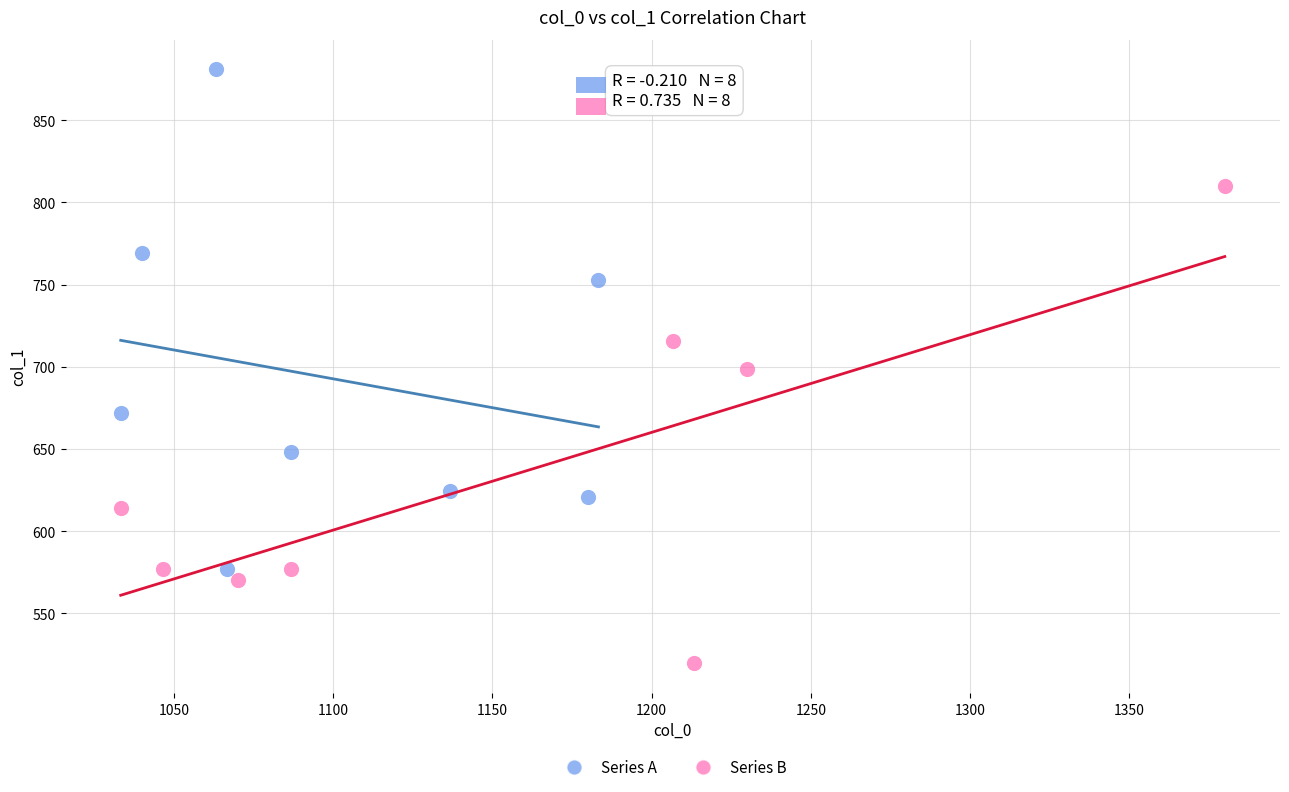

Which series contains the highest Y value?

Series A